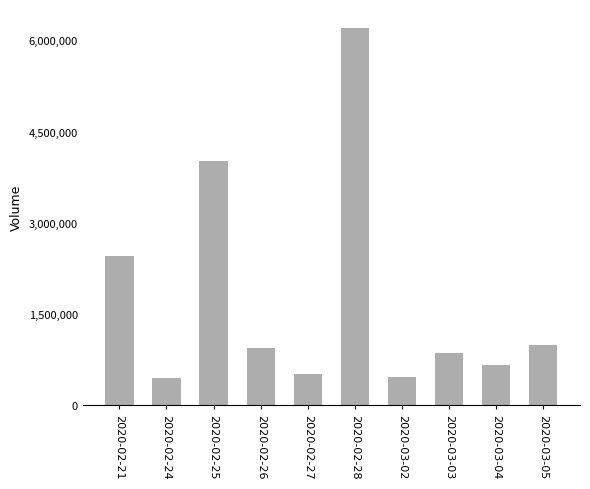

How many values are below 939100?

5